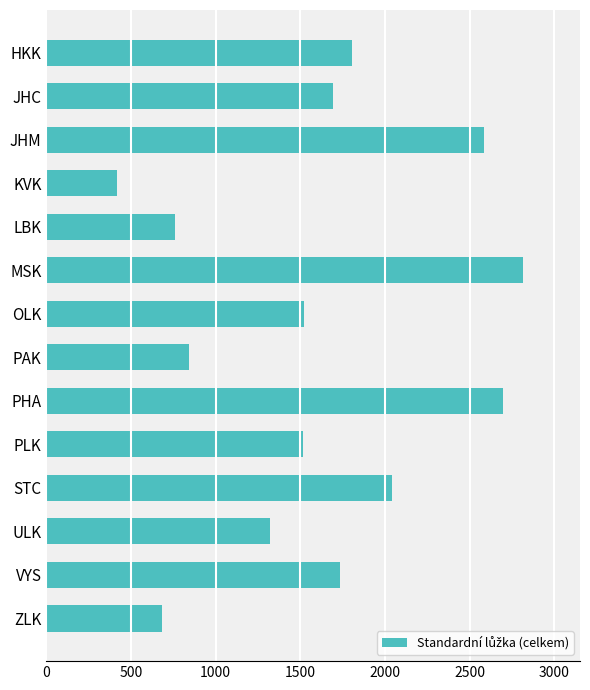

Are the bars grouped side by side (vs. stacked)?

No